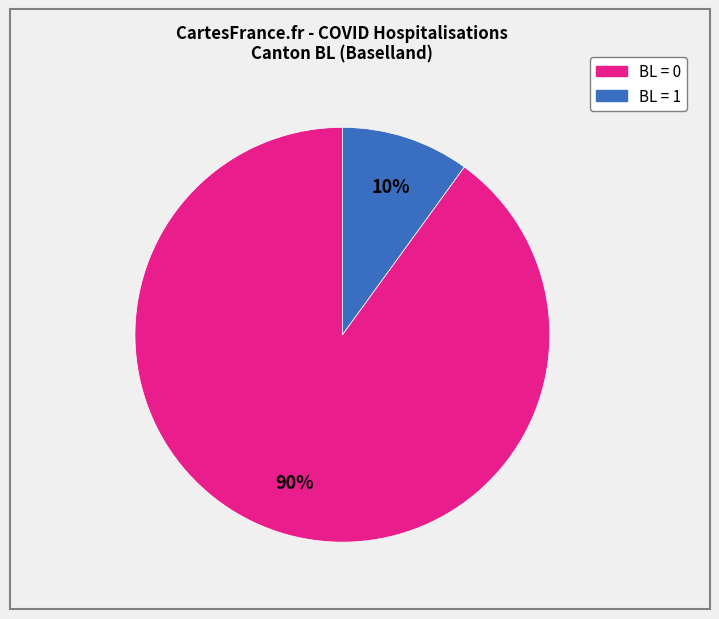

How many slices are in this pie chart?

2